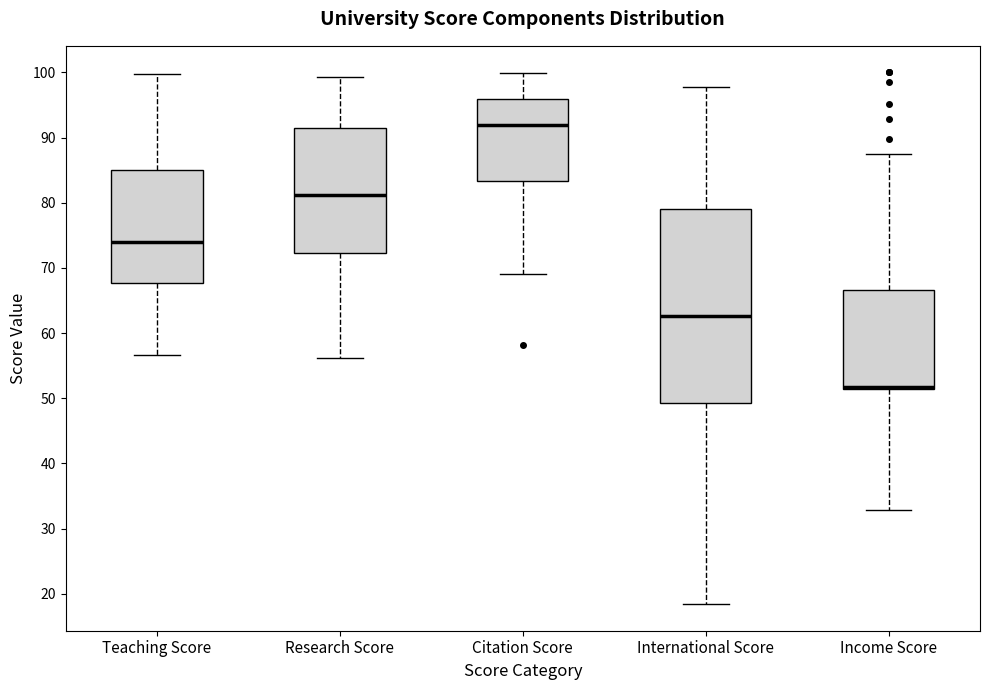

Which box's median line is the lowest?

Income Score